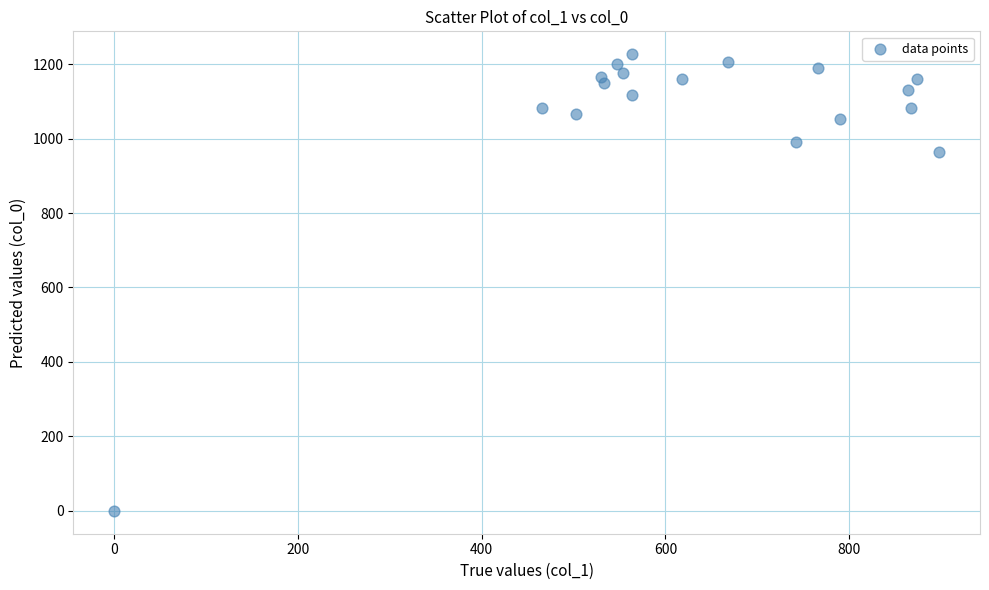

What Y value in the scatter plot is closest to 613?

963.3